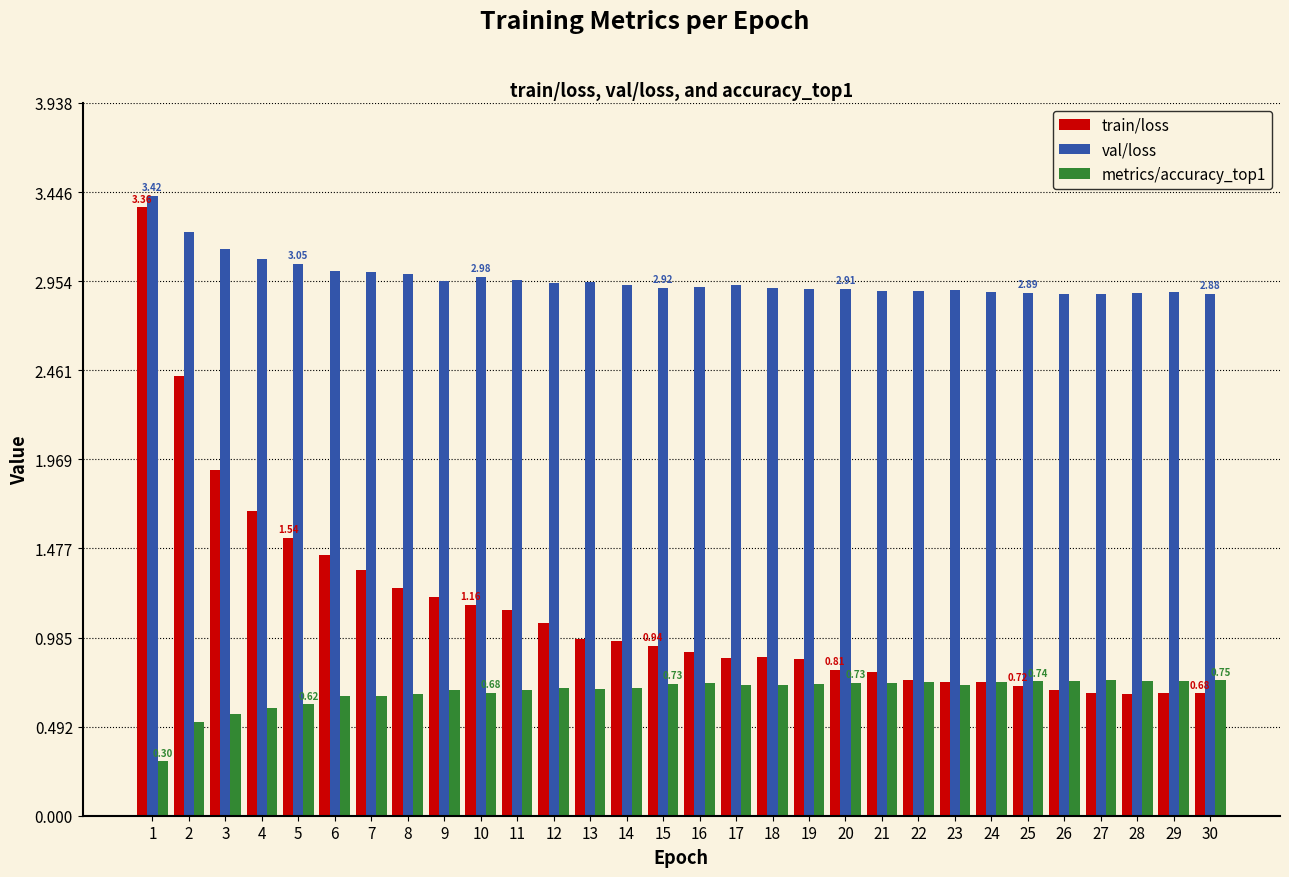

Which series has the largest range (max minus min)?

train/loss